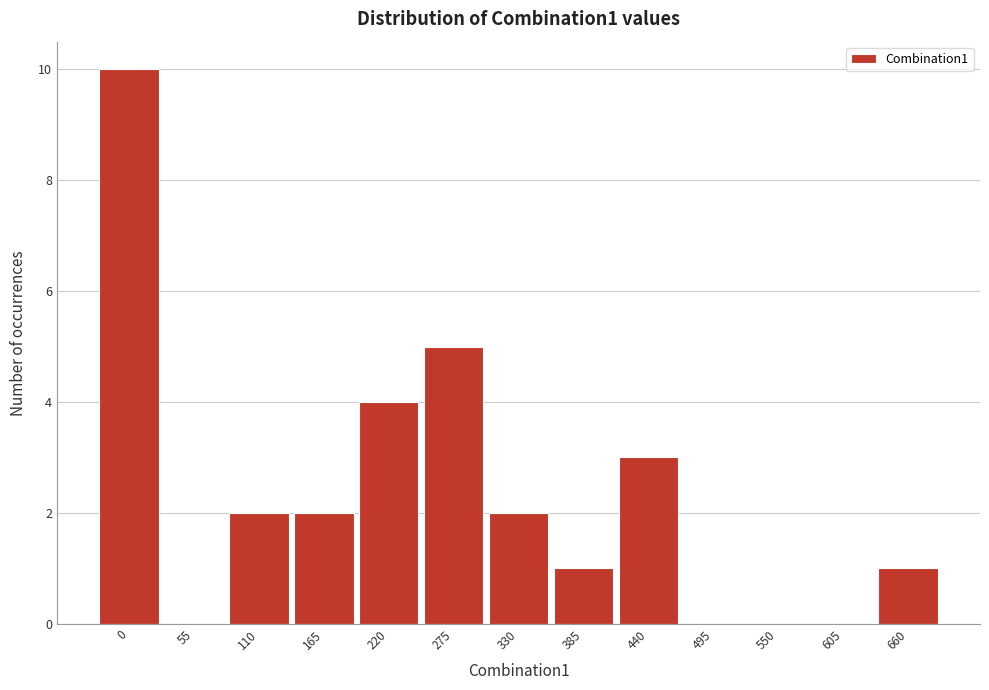

Reading right to left, list all the values displayed in this chart.

660=1	605=0	550=0	495=0	440=3	385=1	330=2	275=5	220=4	165=2	110=2	55=0	0=10